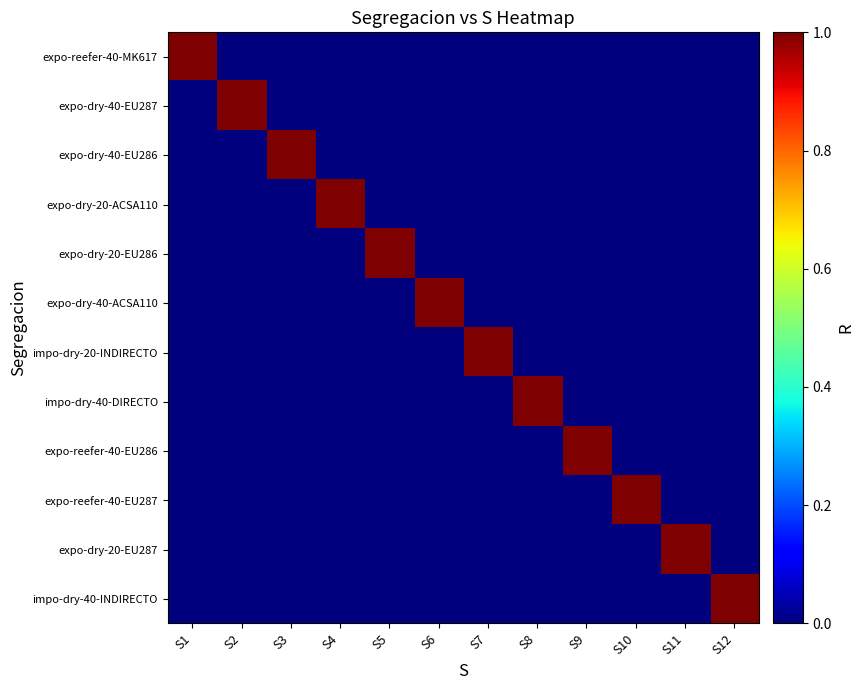

Reading left to right, list all the values displayed in this chart.

expo-reefer-40-MK617: S1=1	S2=0	S3=0	S4=0	S5=0	S6=0	S7=0	S8=0	S9=0	S10=0	S11=0	S12=0
expo-dry-40-EU287: S1=0	S2=1	S3=0	S4=0	S5=0	S6=0	S7=0	S8=0	S9=0	S10=0	S11=0	S12=0
expo-dry-40-EU286: S1=0	S2=0	S3=1	S4=0	S5=0	S6=0	S7=0	S8=0	S9=0	S10=0	S11=0	S12=0
expo-dry-20-ACSA110: S1=0	S2=0	S3=0	S4=1	S5=0	S6=0	S7=0	S8=0	S9=0	S10=0	S11=0	S12=0
expo-dry-20-EU286: S1=0	S2=0	S3=0	S4=0	S5=1	S6=0	S7=0	S8=0	S9=0	S10=0	S11=0	S12=0
expo-dry-40-ACSA110: S1=0	S2=0	S3=0	S4=0	S5=0	S6=1	S7=0	S8=0	S9=0	S10=0	S11=0	S12=0
impo-dry-20-INDIRECTO: S1=0	S2=0	S3=0	S4=0	S5=0	S6=0	S7=1	S8=0	S9=0	S10=0	S11=0	S12=0
impo-dry-40-DIRECTO: S1=0	S2=0	S3=0	S4=0	S5=0	S6=0	S7=0	S8=1	S9=0	S10=0	S11=0	S12=0
expo-reefer-40-EU286: S1=0	S2=0	S3=0	S4=0	S5=0	S6=0	S7=0	S8=0	S9=1	S10=0	S11=0	S12=0
expo-reefer-40-EU287: S1=0	S2=0	S3=0	S4=0	S5=0	S6=0	S7=0	S8=0	S9=0	S10=1	S11=0	S12=0
expo-dry-20-EU287: S1=0	S2=0	S3=0	S4=0	S5=0	S6=0	S7=0	S8=0	S9=0	S10=0	S11=1	S12=0
impo-dry-40-INDIRECTO: S1=0	S2=0	S3=0	S4=0	S5=0	S6=0	S7=0	S8=0	S9=0	S10=0	S11=0	S12=1